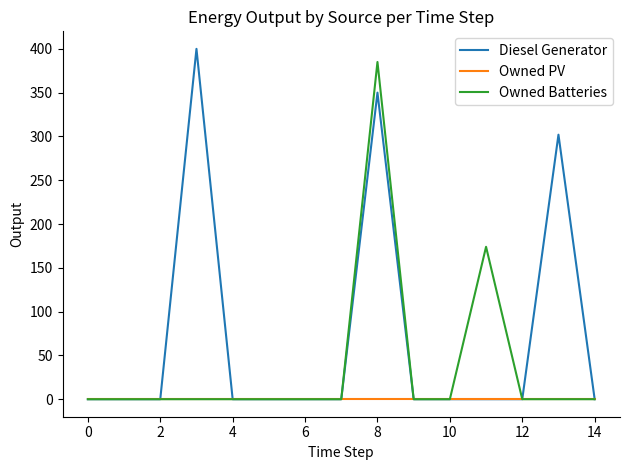

Rank the series by their maximum value, from highest to lowest.

Diesel Generator, Owned Batteries, Owned PV